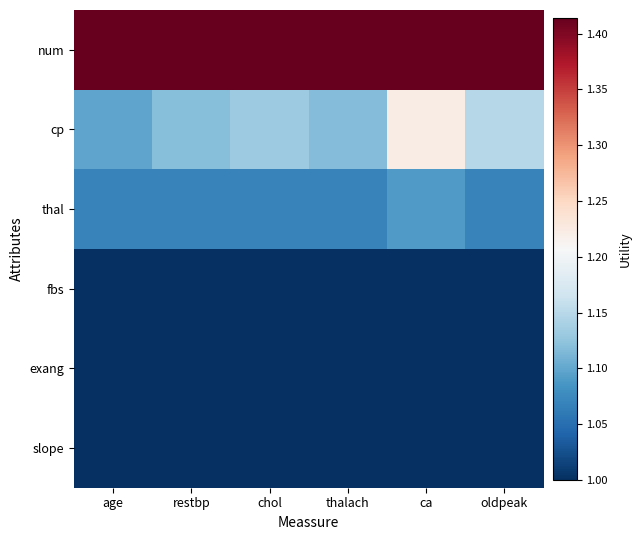

What is the total value across all series at thalach?

6.6